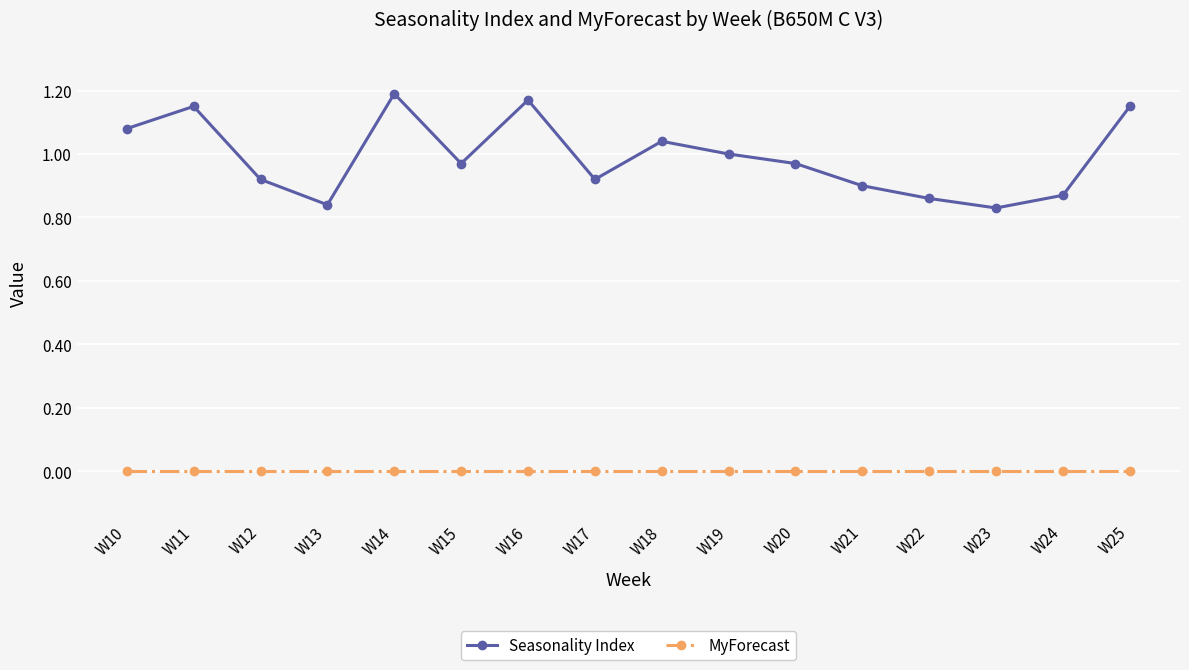

Rank the series by their average value, from highest to lowest.

Seasonality Index, MyForecast